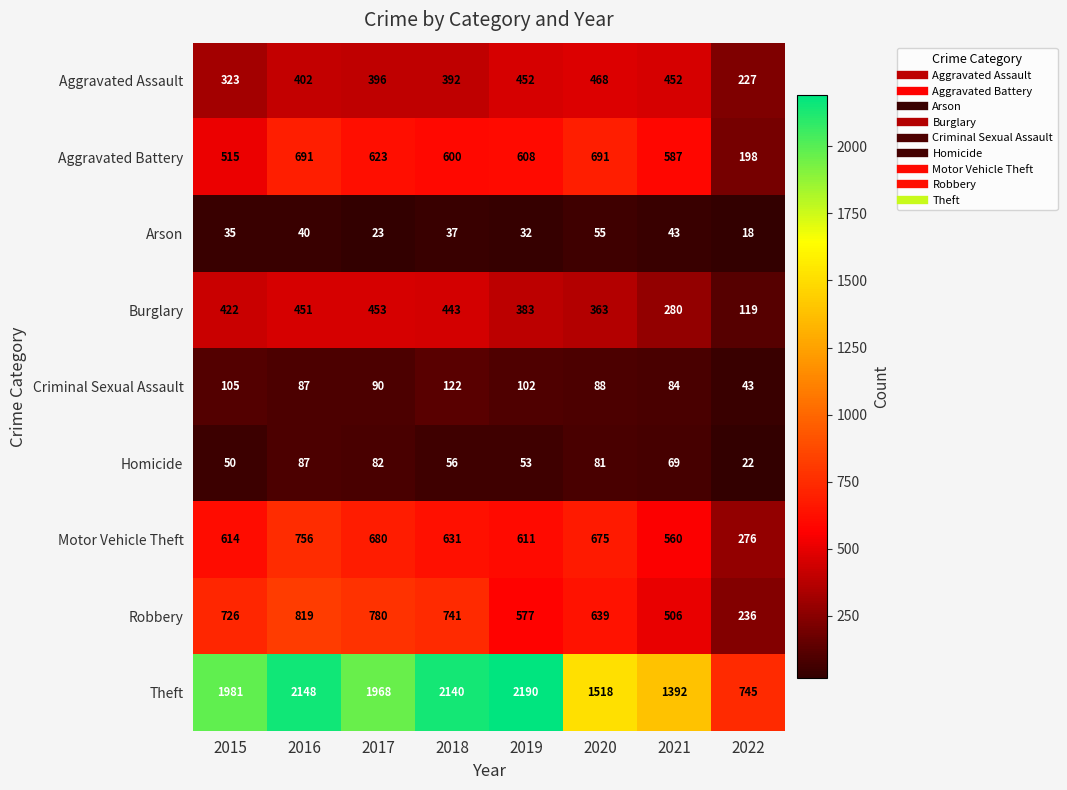

The Robbery series shows 726 at 2015. True or false?

True